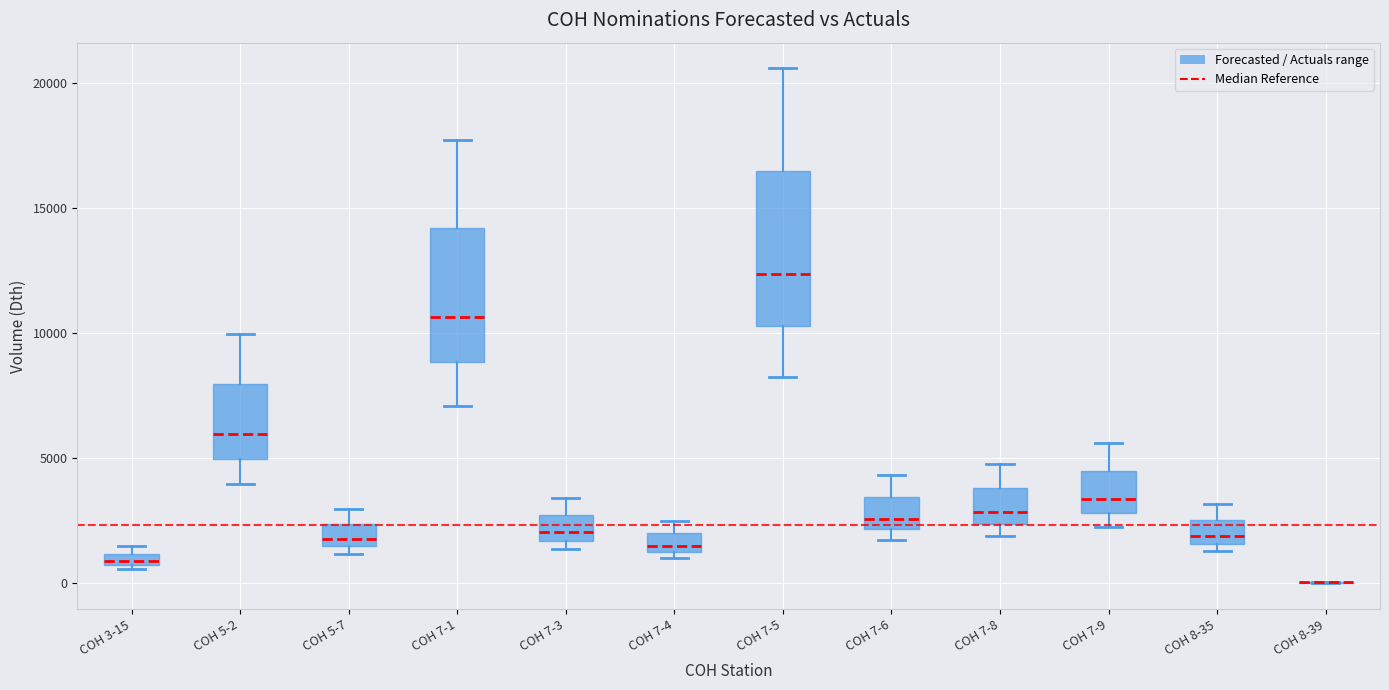

Comparing the boxes themselves (not the whiskers), which one is the tallest?

COH 7-5